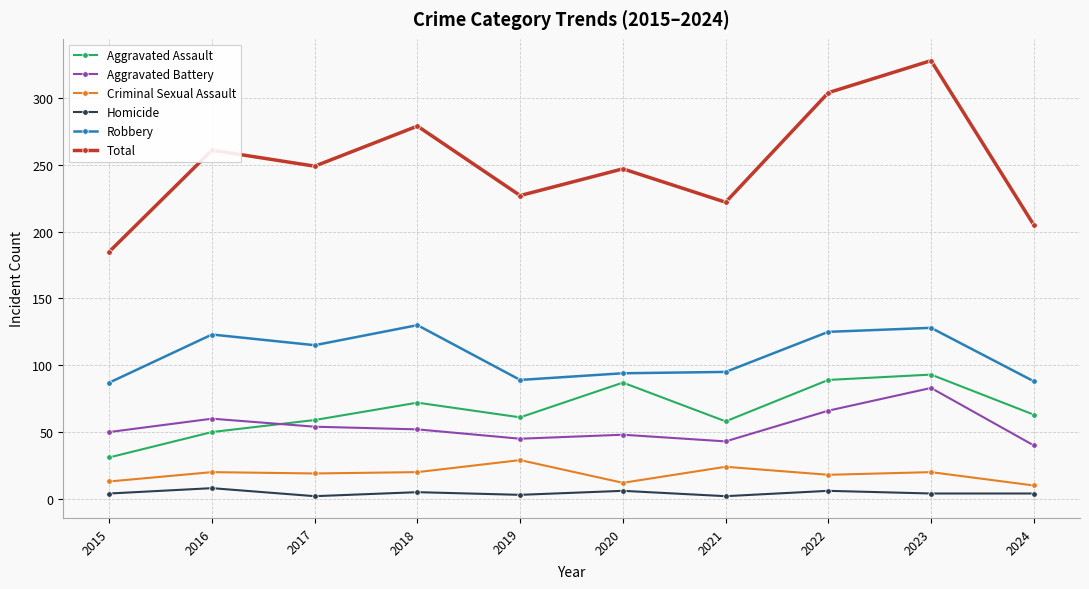

What is the value of the Aggravated Assault point at the 7th from the left?

58